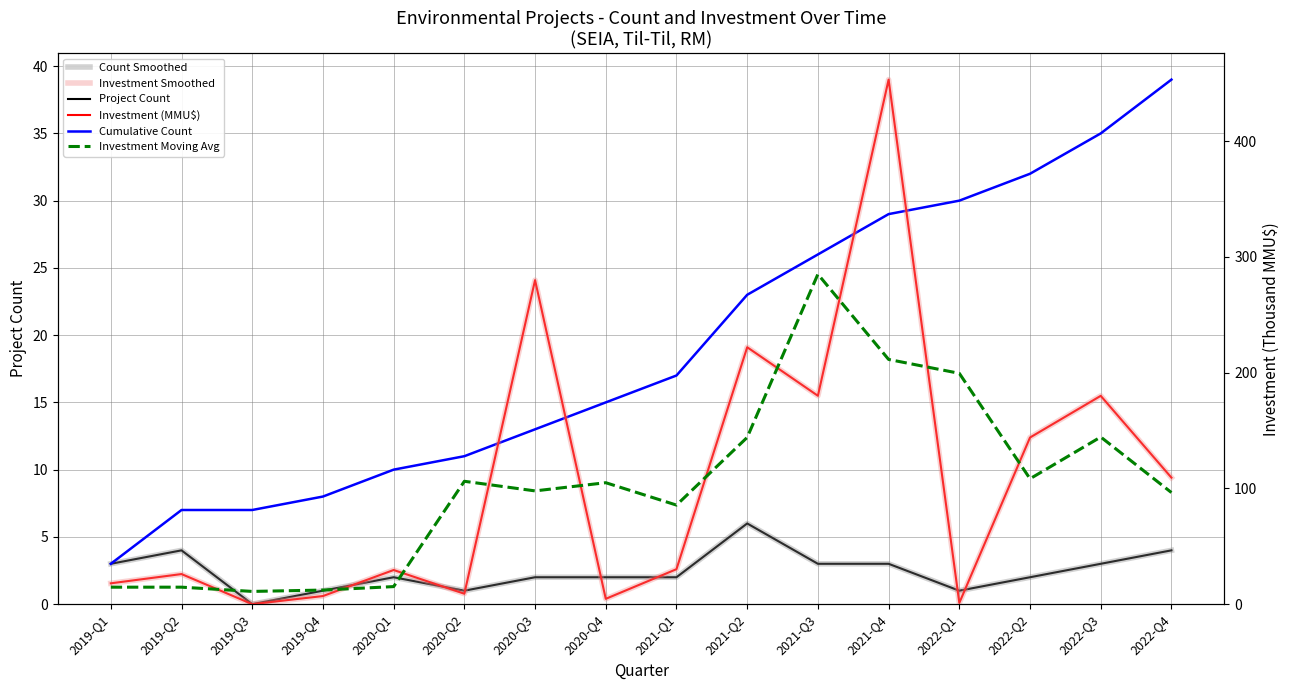

How many categories are shown in the chart?

16